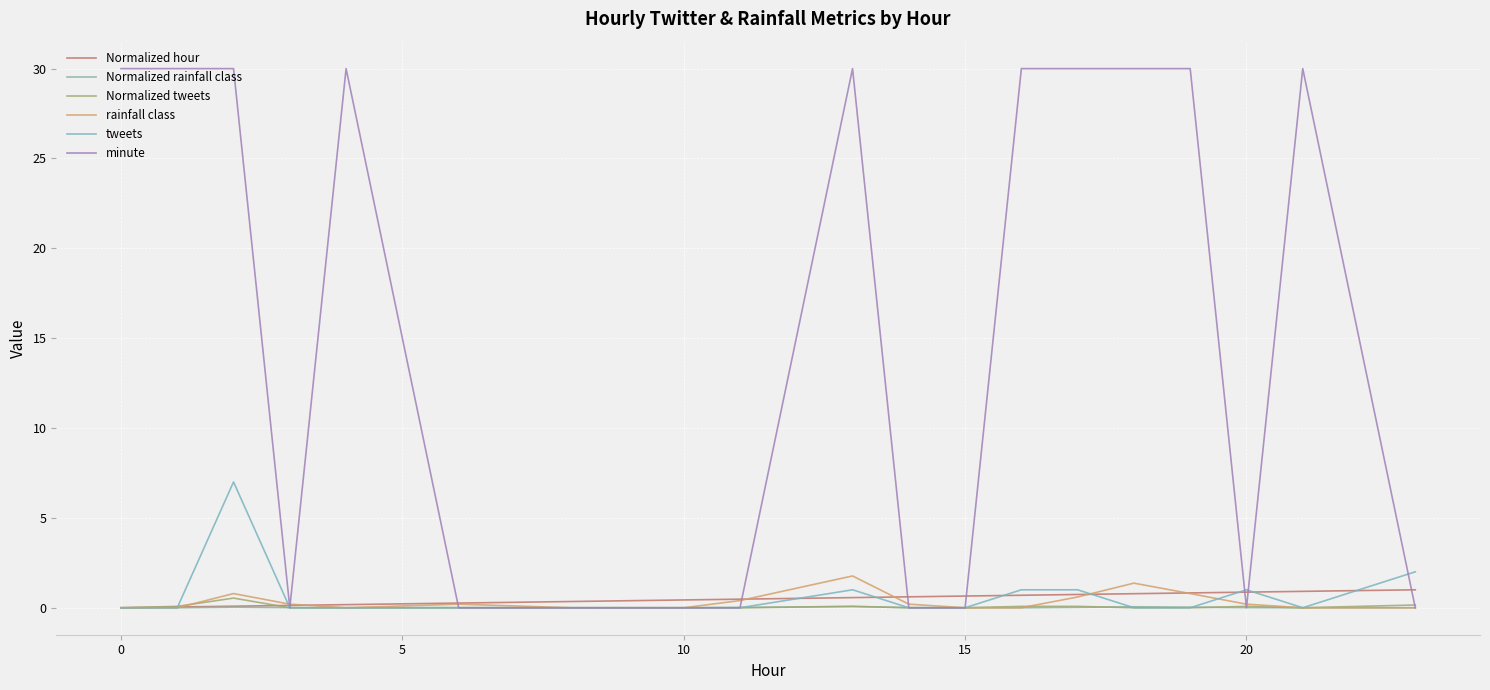

How many lines are shown in the chart?

6